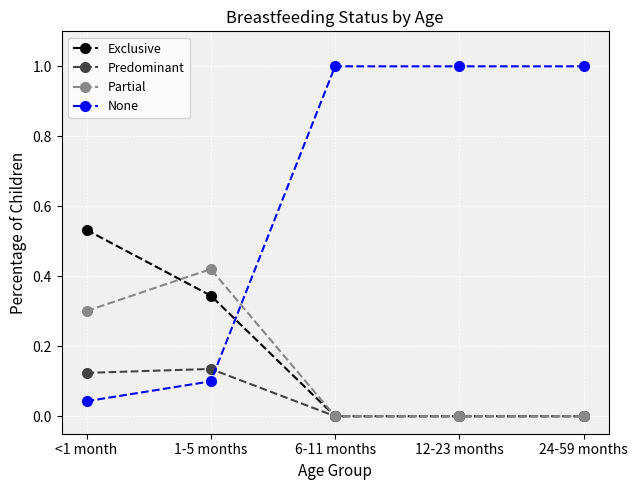

Which series has the largest range (max minus min)?

None